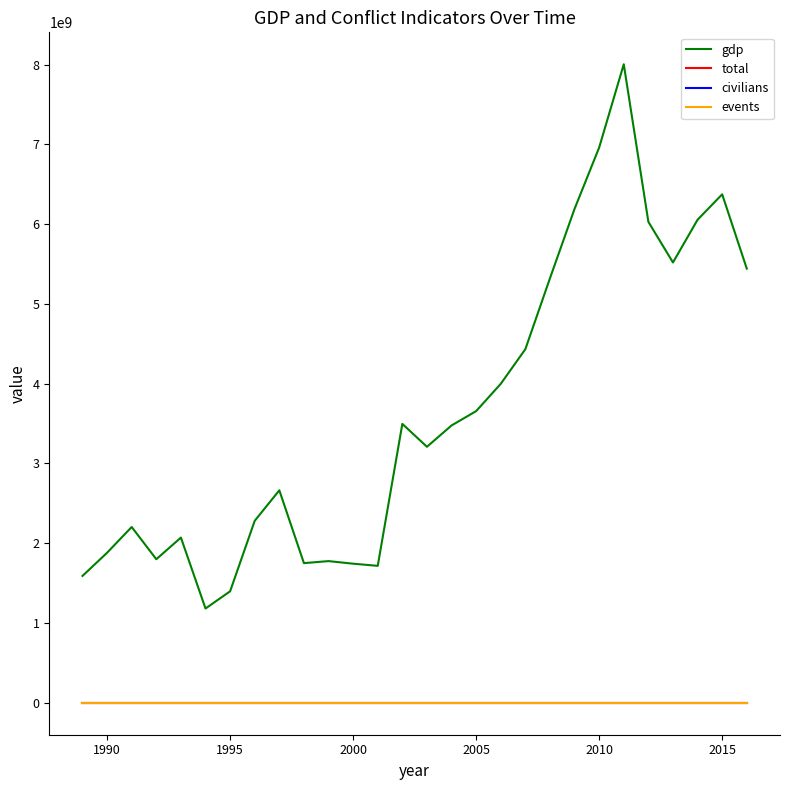

What is the value of the gdp point at the 2nd from the left?

1880784191.8